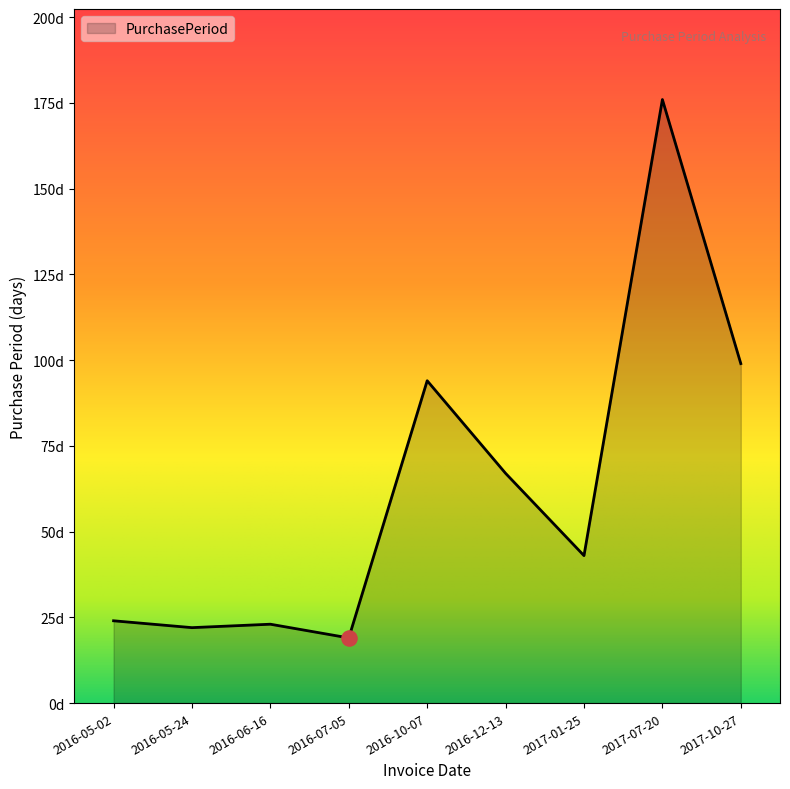

What is the ratio of the value at 2016-07-05 to the value at 2016-12-13?

0.3